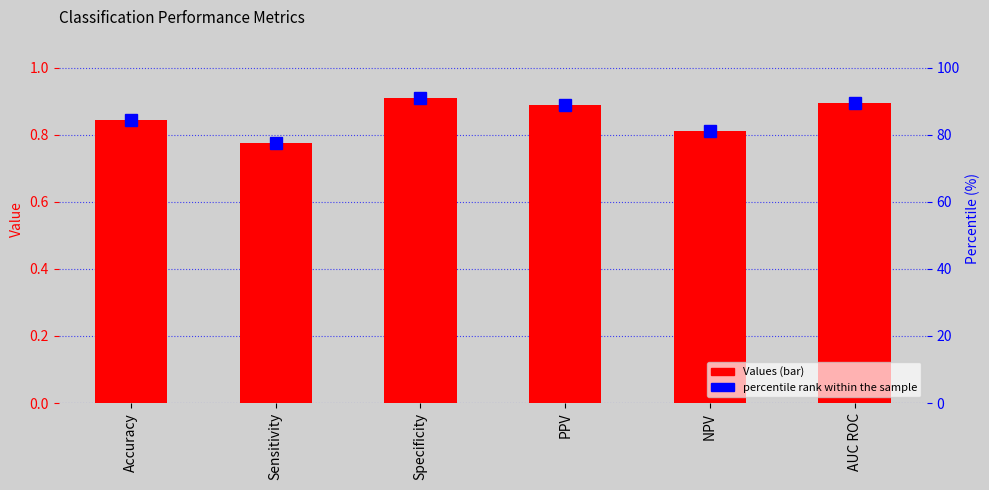

Is it true that Values equals 0.9 at PPV?

True